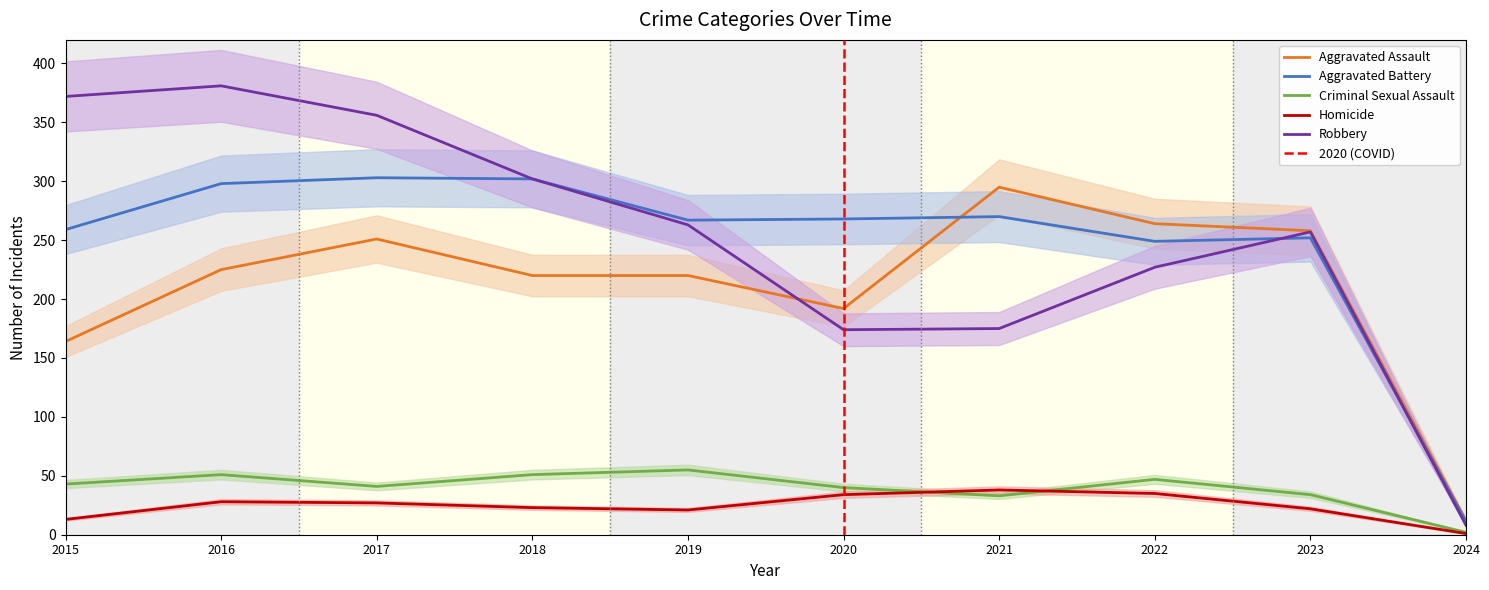

What is the total value across all series at 2018?

898